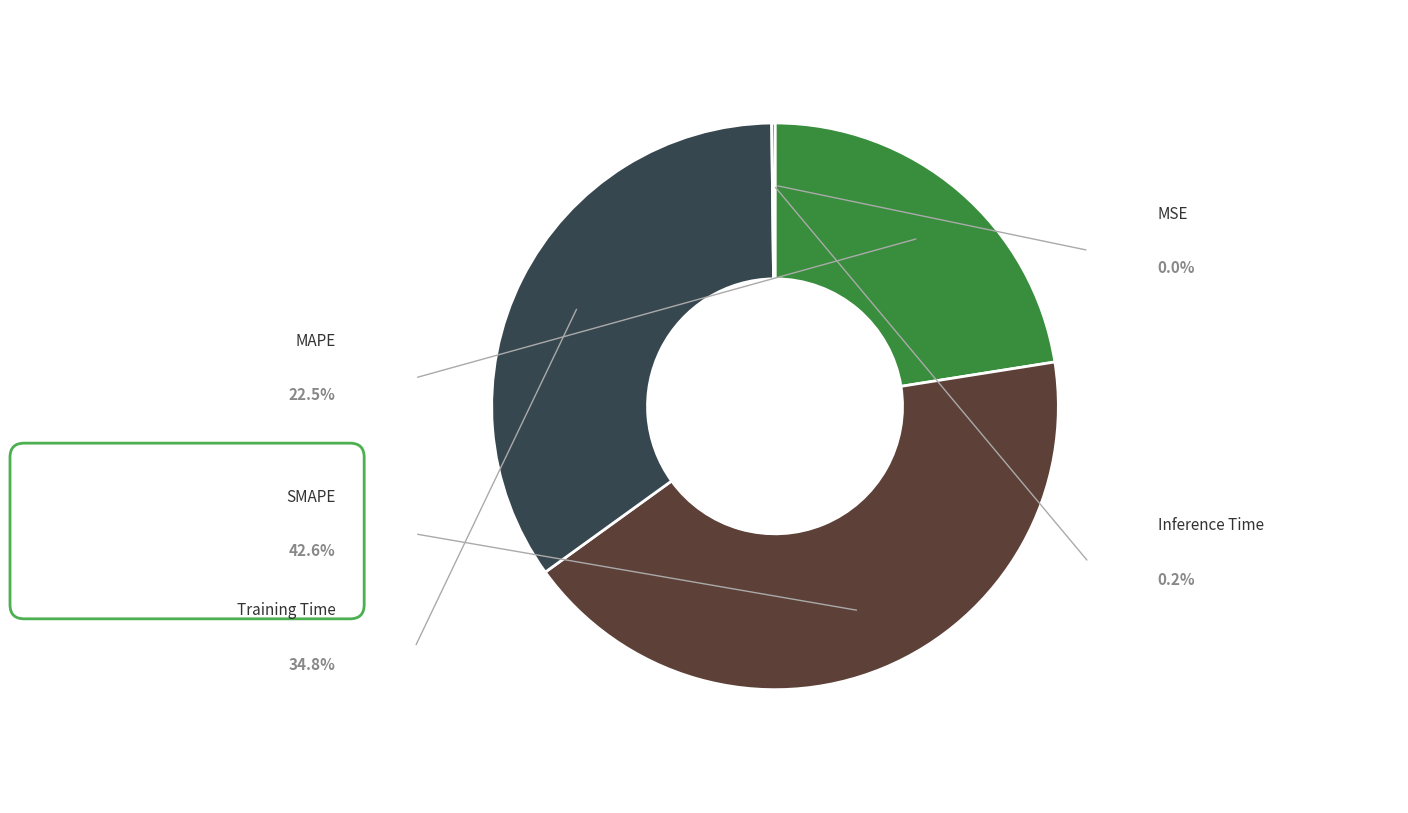

Rank the categories by value from highest to lowest.

SMAPE, Training Time, MAPE, Inference Time, MSE